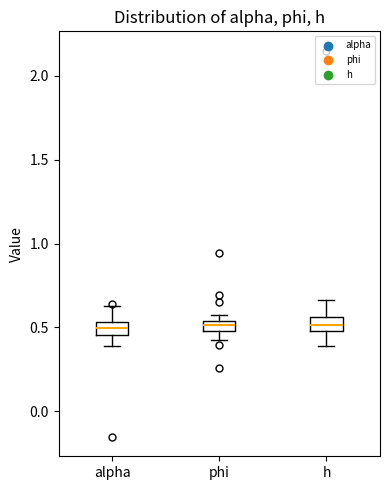

Where does the lower whisker of the box for h end on the y-axis? The values are not printed on the chart, so give them approximately, as read against the axis.

0.40